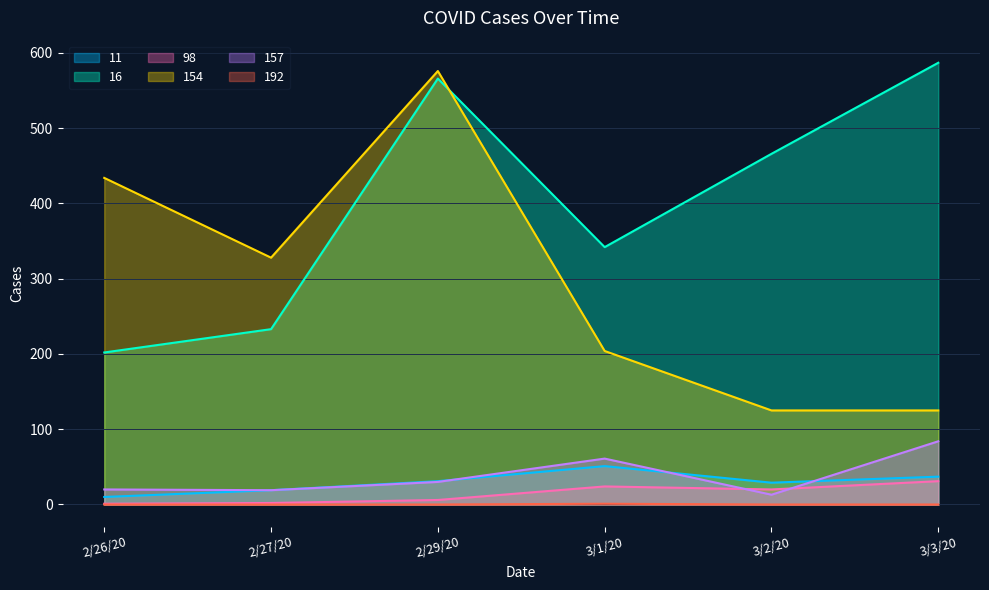

Reading left to right, extract all data points from this chart.

11: 2/26/20=10	2/27/20=19	2/29/20=31	3/1/20=51	3/2/20=29	3/3/20=37
16: 2/26/20=202	2/27/20=233	2/29/20=566	3/1/20=342	3/2/20=466	3/3/20=587
98: 2/26/20=1	2/27/20=2	2/29/20=6	3/1/20=24	3/2/20=20	3/3/20=31
154: 2/26/20=434	2/27/20=328	2/29/20=576	3/1/20=204	3/2/20=125	3/3/20=125
157: 2/26/20=20	2/27/20=19	2/29/20=30	3/1/20=61	3/2/20=13	3/3/20=84
192: 2/26/20=0	2/27/20=0	2/29/20=0	3/1/20=1	3/2/20=0	3/3/20=0